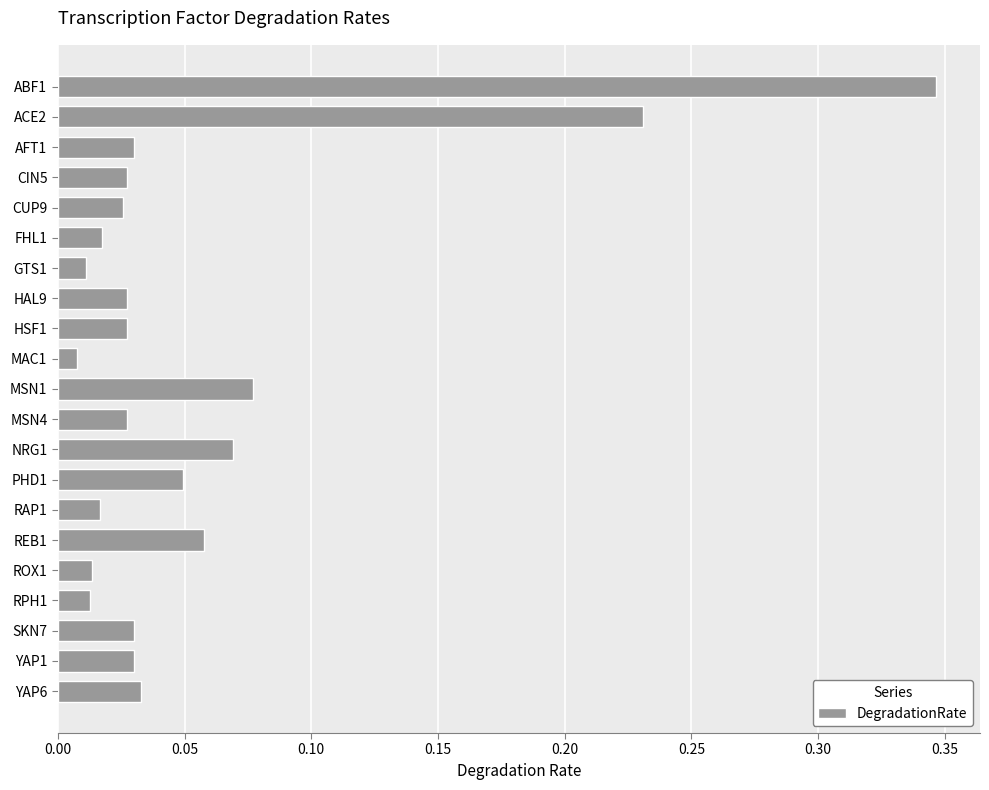

What is the sum of all values?

1.2